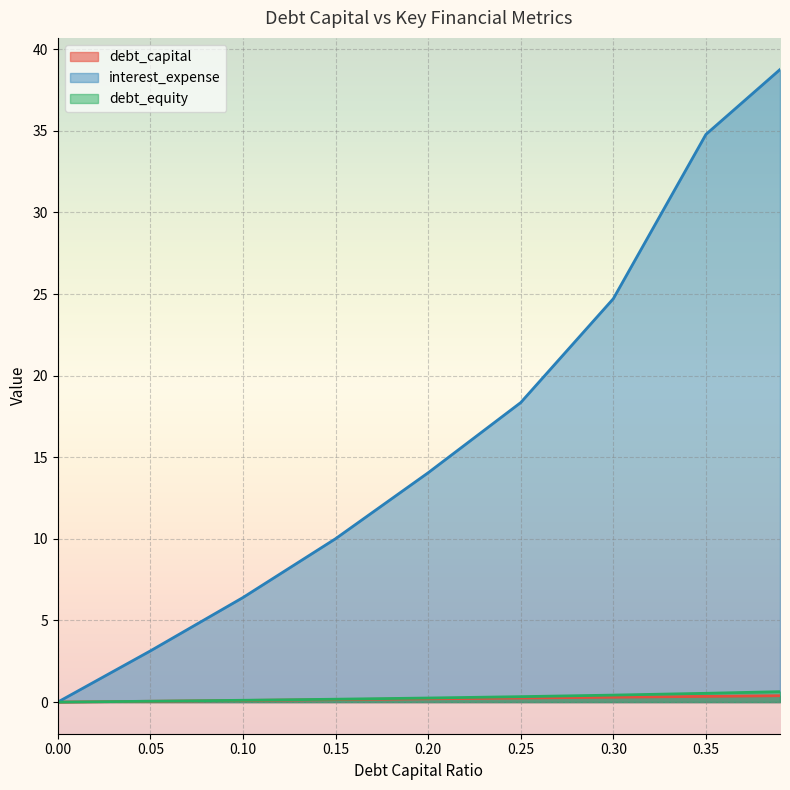

What is the value of the debt_capital point at the 2nd from the left?

0.1